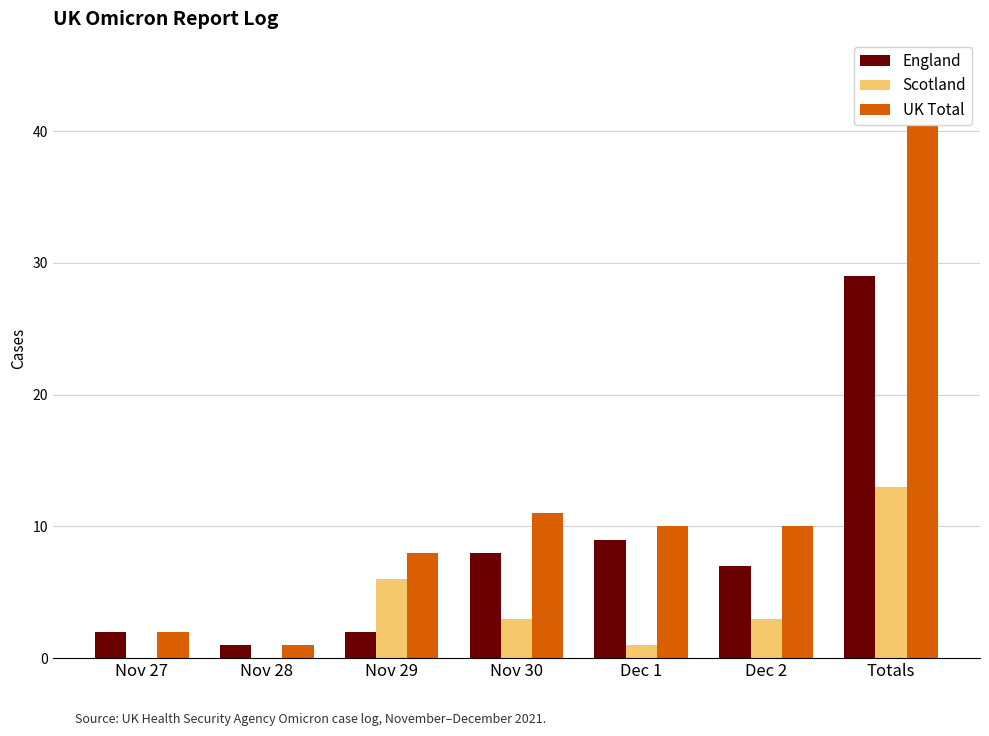

What is the label of the 7th bar from the left?

Totals